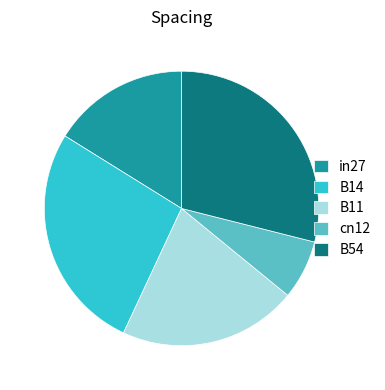

Is B14 the majority of the pie?

No